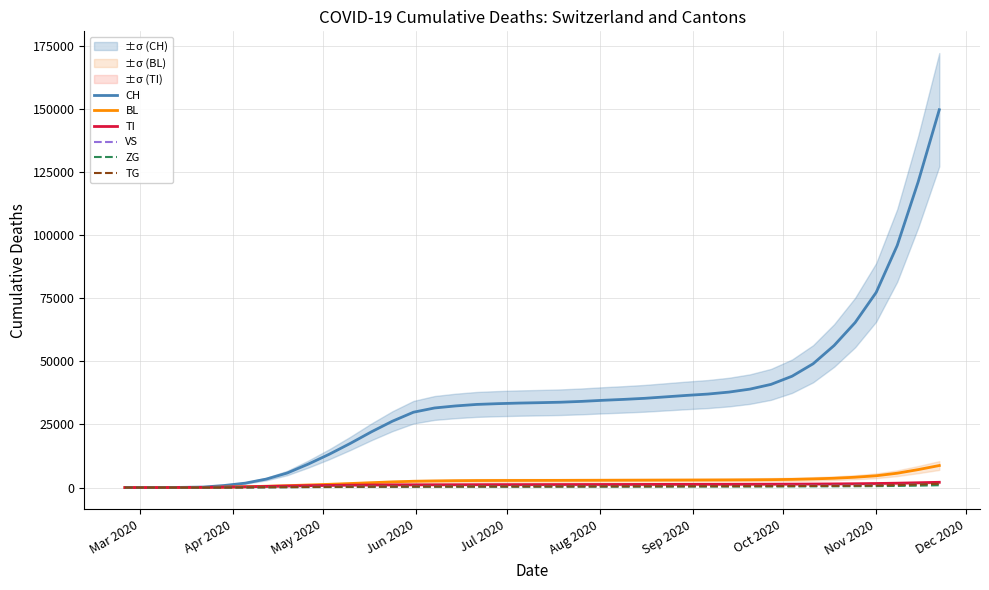

Which series has the largest total across all categories?

CH